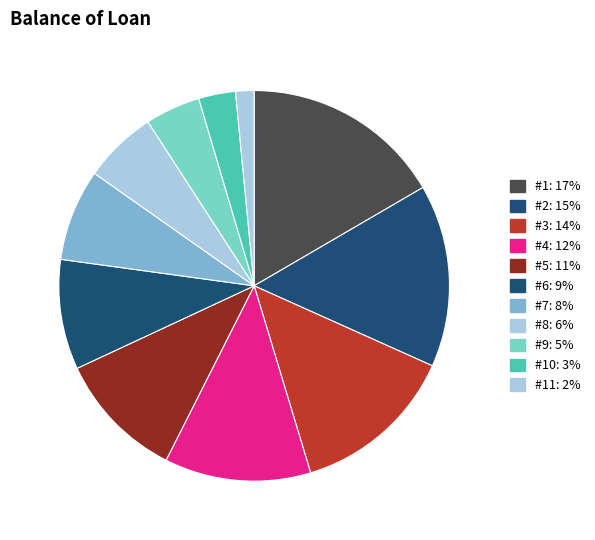

Count the number of slices in the pie.

11